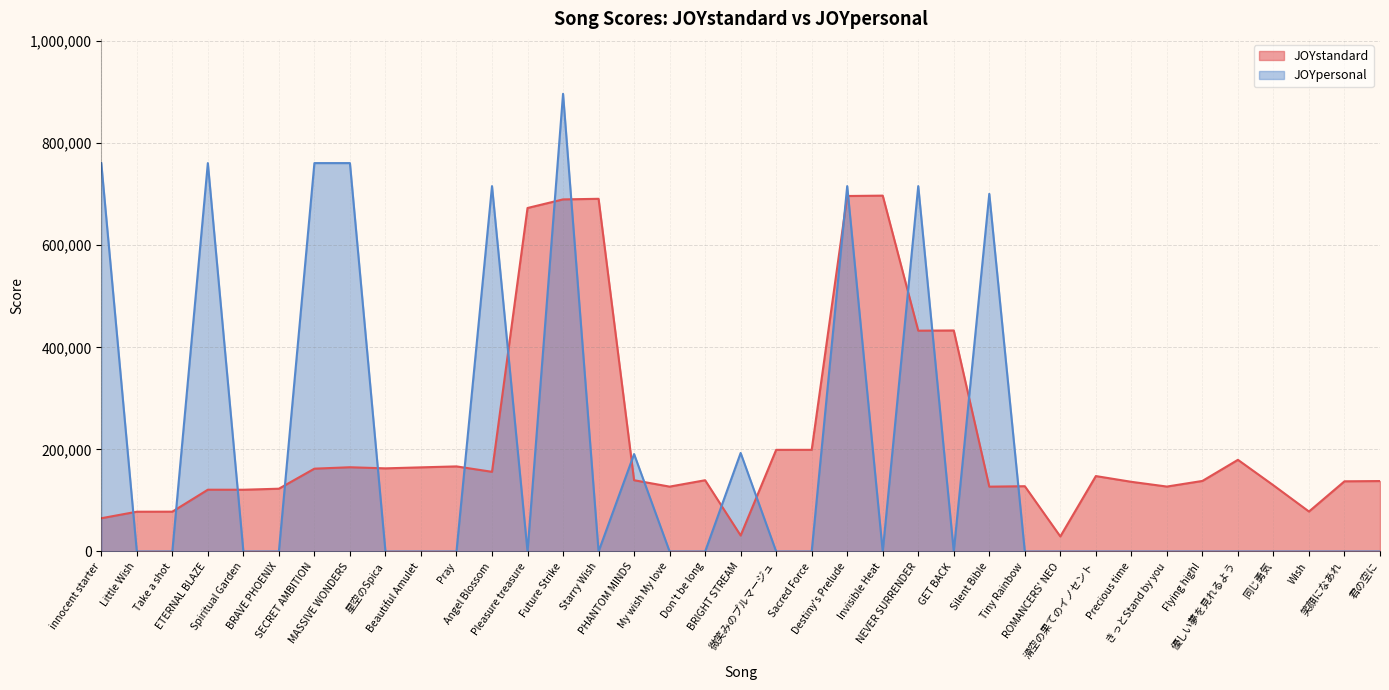

What is the label of the 16th point from the right?

Destiny's Prelude